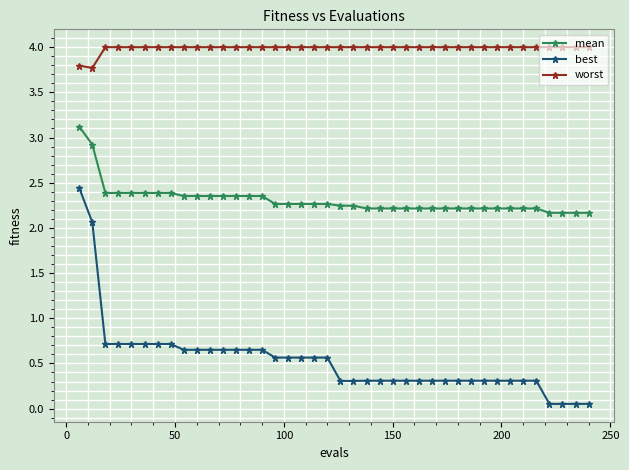

Which series has the largest total across all categories?

worst